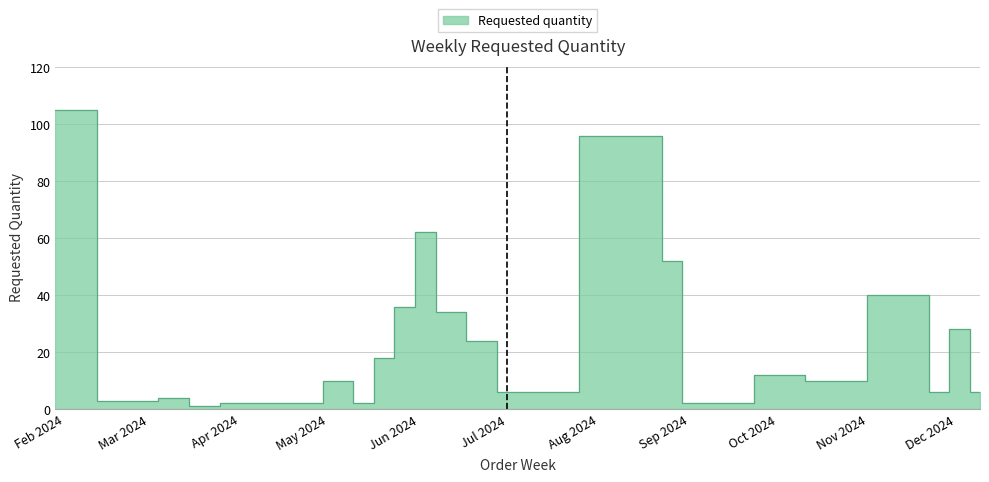

What is the difference between the second highest and minimum values?

95